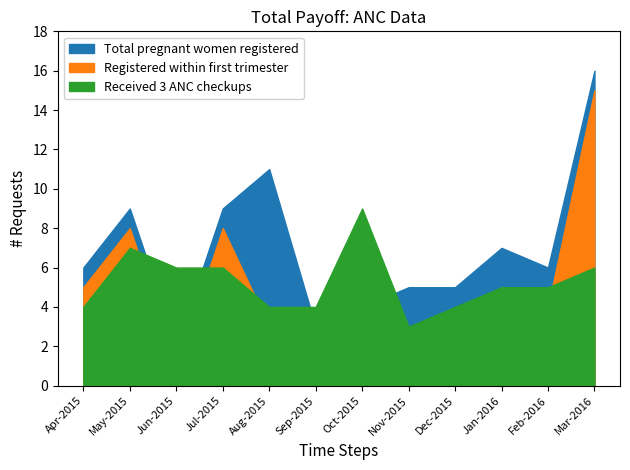

What is the smallest value displayed?

1